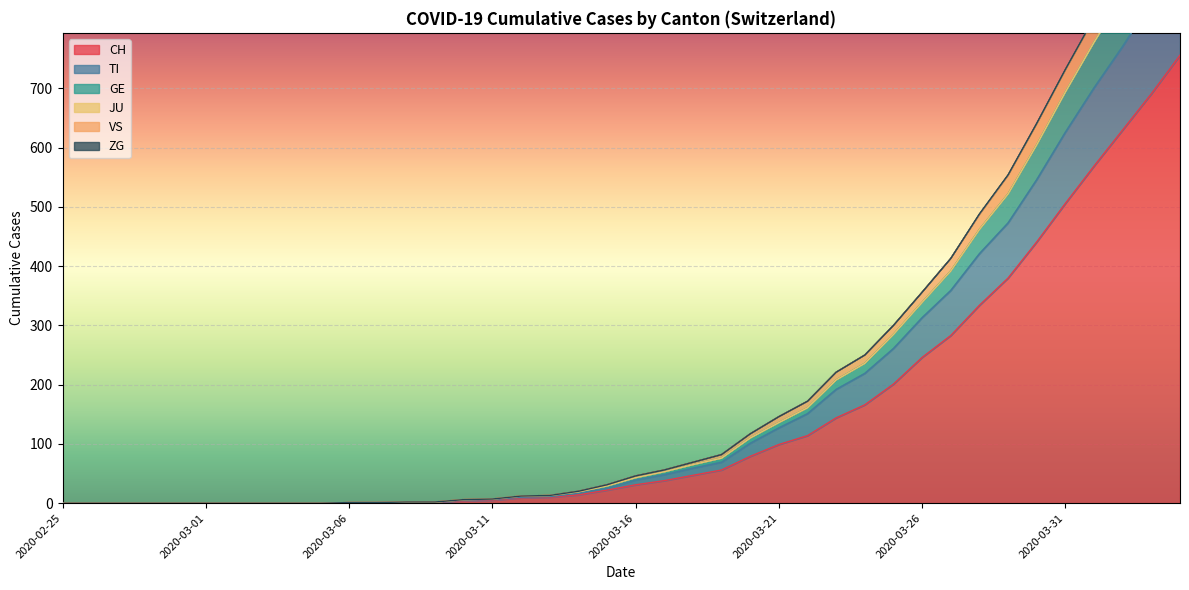

What position from the right is 2020-03-12?

24